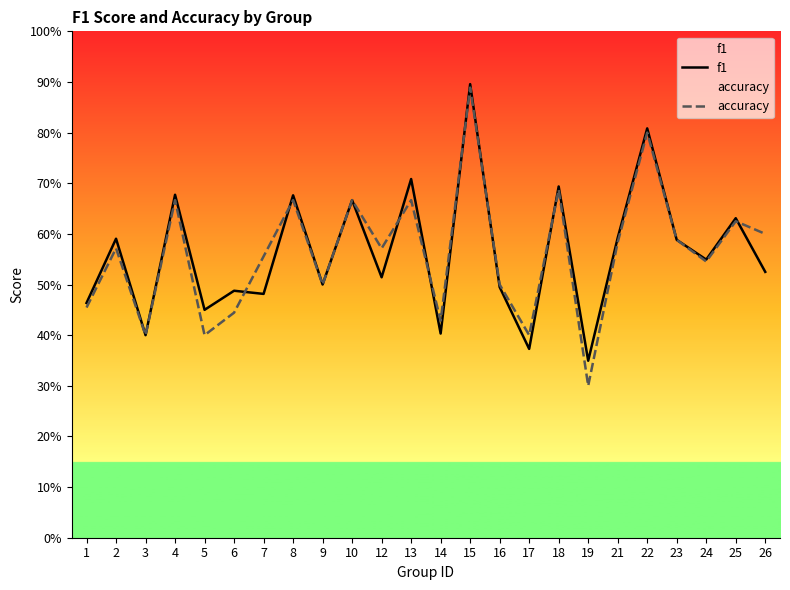

True or false: accuracy has more than 1 points higher than both neighbors.

True